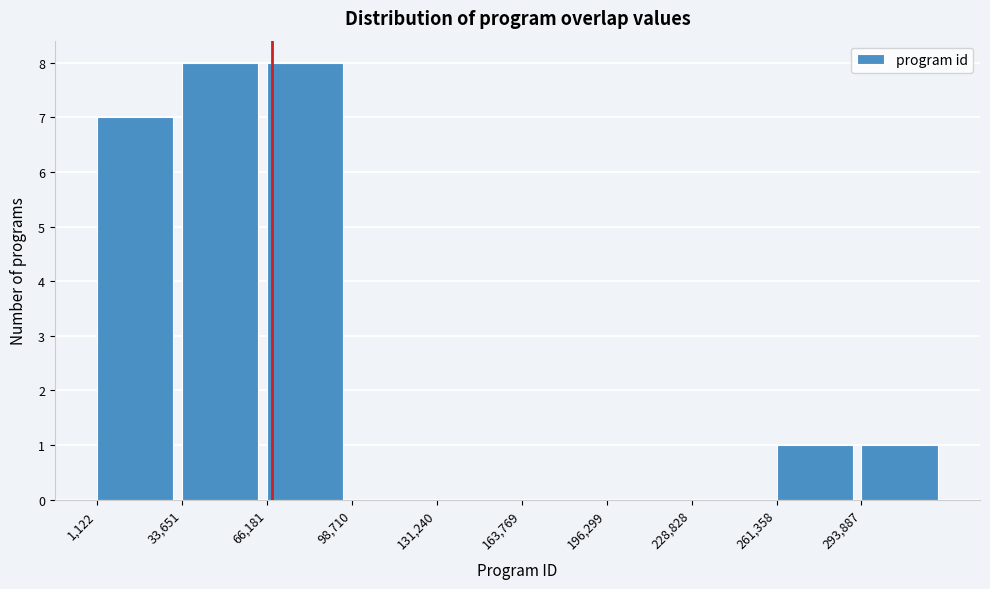

Reading left to right, list every bar in this chart as the range it spans on the x-axis followed by its height. Neither the bar edges nor the heights are printed on the chart, so give them approximately, as read against the axes.

0 to 35000: 7
35000 to 65000: 8
65000 to 100000: 8
100000 to 130000: 0
130000 to 165000: 0
165000 to 195000: 0
195000 to 230000: 0
230000 to 260000: 0
260000 to 295000: 1
295000 to 325000: 1